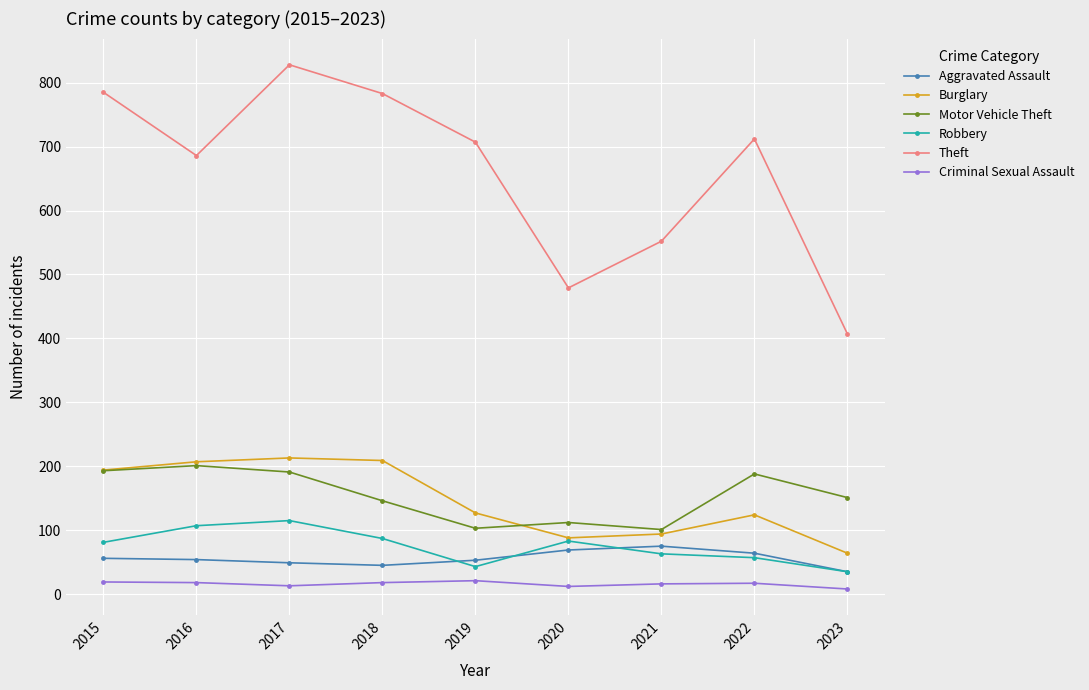

At how many categories does at least one series exceed 444?

8